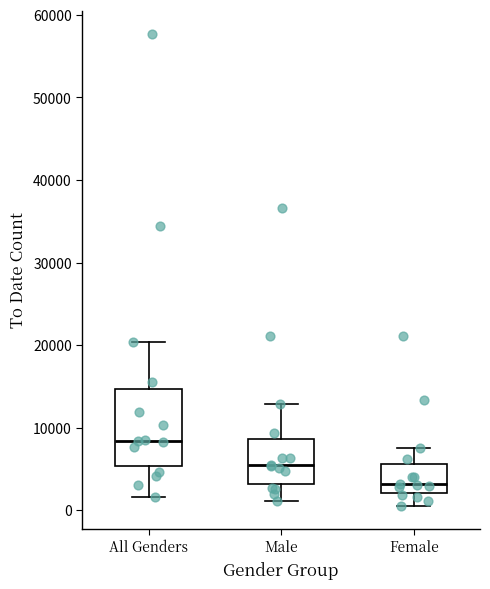

Reading left to right, read every box against the y-axis: the position of its median line, the range the box covers, and the ends of its whiskers. The values are not printed on the chart, so give them approximately, as read against the axis.

All Genders: median 8000, box 5000 to 15000, whiskers 2000 to 20000
Male: median 5000, box 3000 to 9000, whiskers 1000 to 13000
Female: median 3000, box 2000 to 6000, whiskers 1000 to 7000